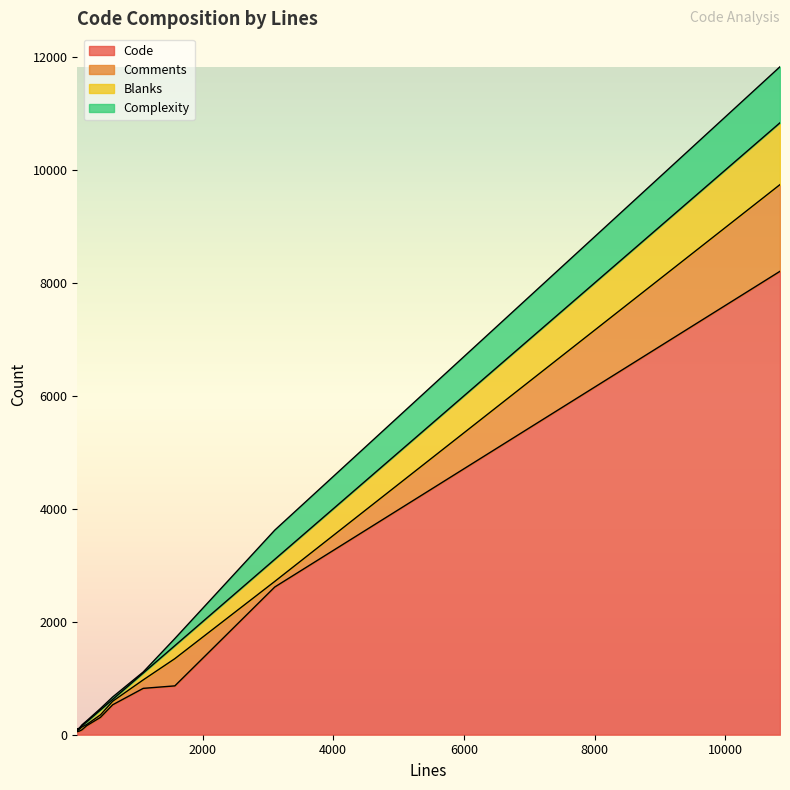

What is the approximate value of Code at 10836, to the nearest 100?

8200